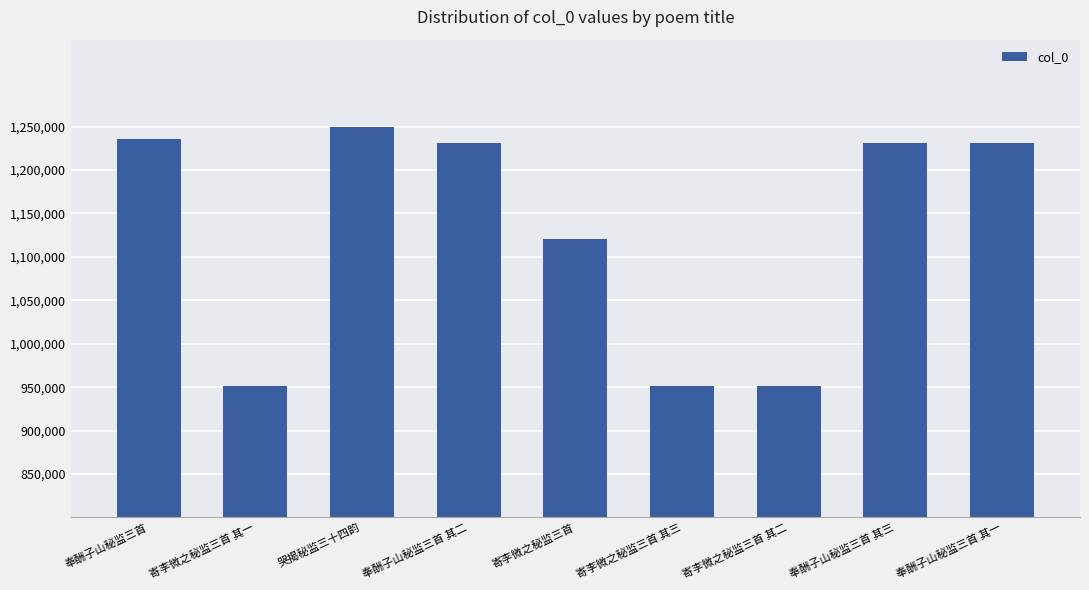

What is the greatest value displayed?

1249297